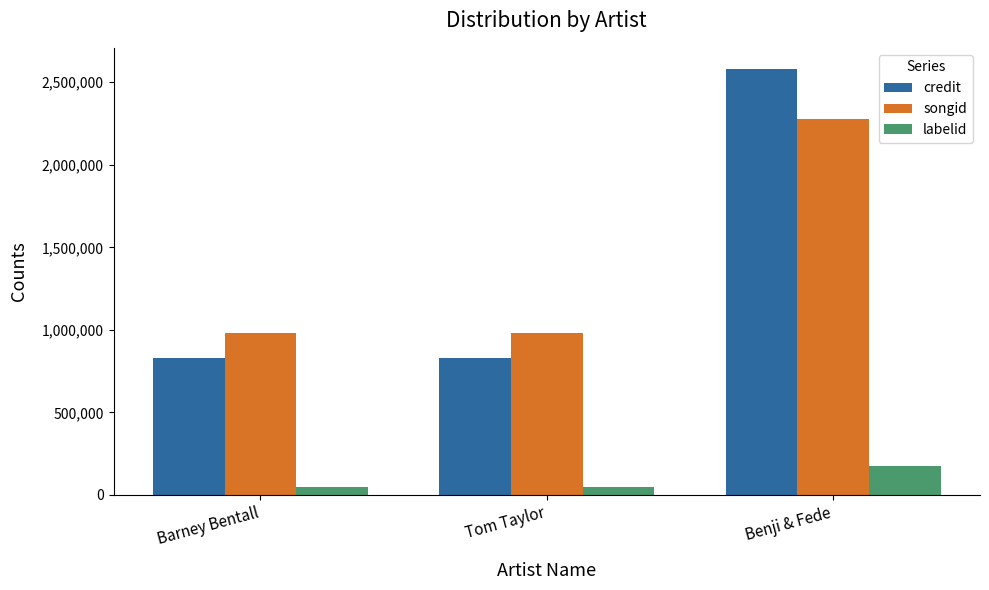

Rank the series at Barney Bentall from highest to lowest value.

songid, credit, labelid